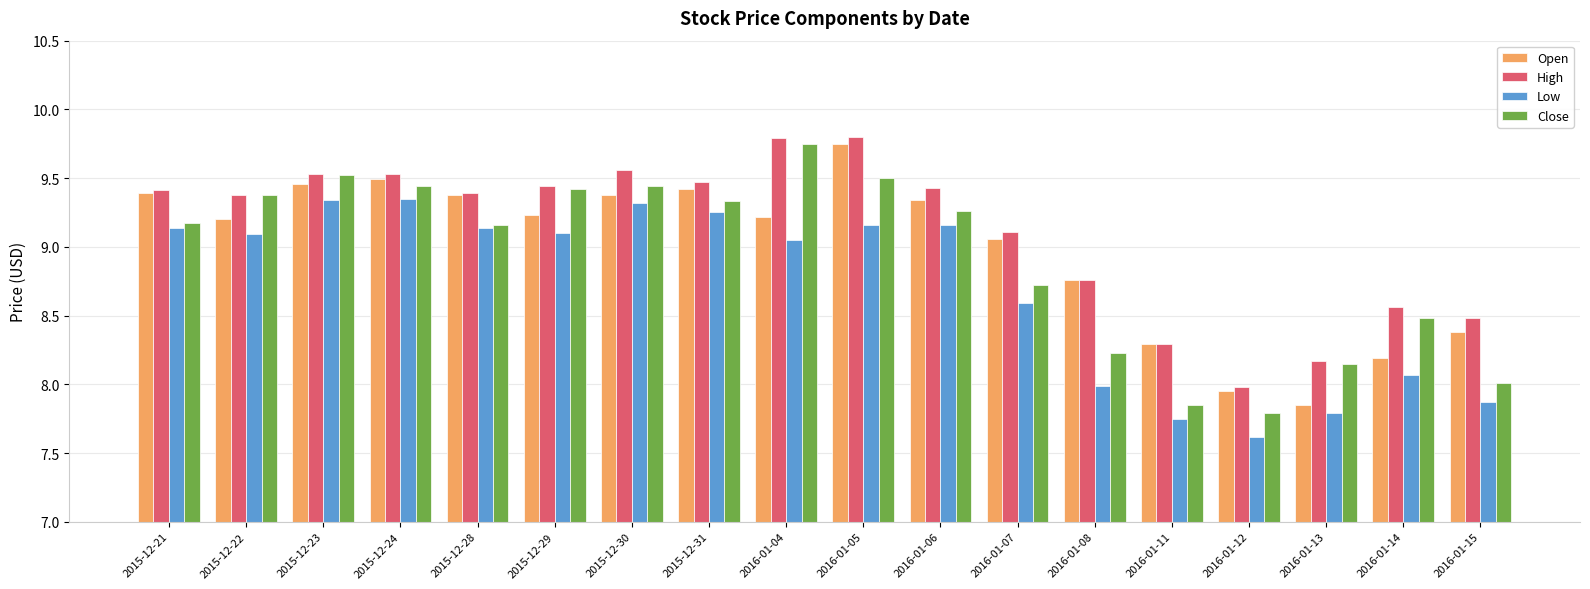

At which category is the sum across all series the highest?

2016-01-05